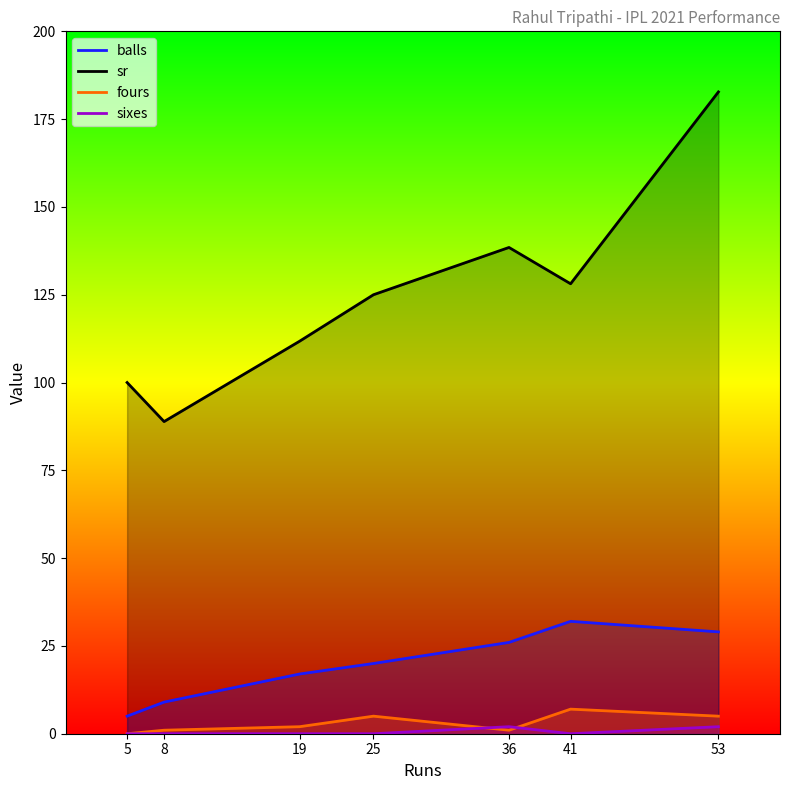

How many series are shown in this chart?

4